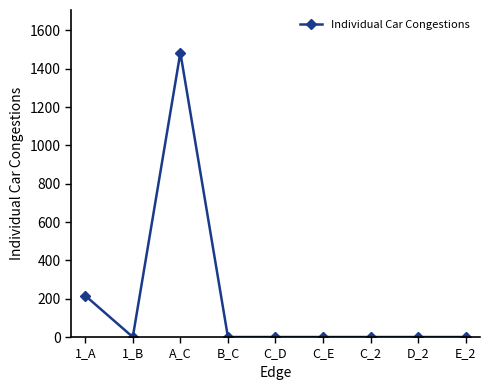

Which has a higher value, C_D or 1_A?

1_A